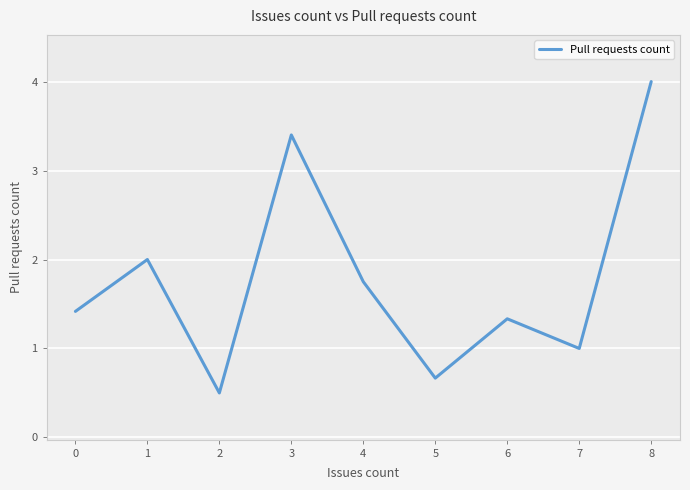

At which label is the value closest to 2?

1